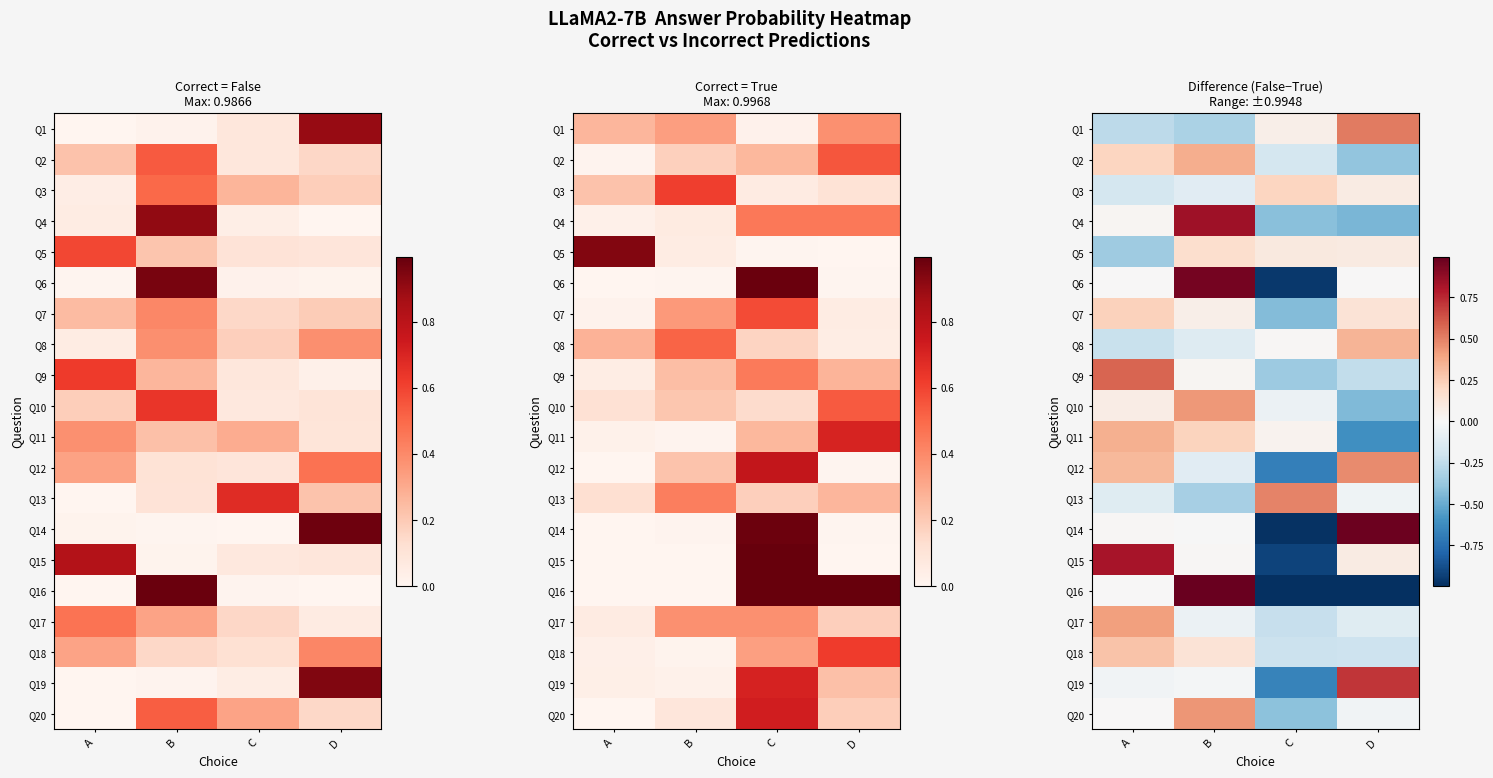

List the series in order of their peak value, lowest first.

Q5, Q3, Q7, Q18, Q8, Q11, Q2, Q17, Q10, Q20, Q12, Q13, Q1, Q9, Q19, Q15, Q4, Q6, Q14, Q16